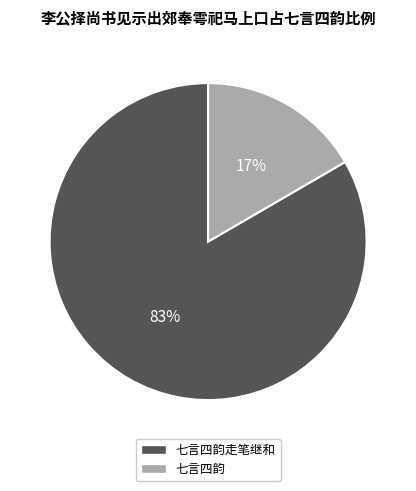

Does any single category account for the majority?

Yes